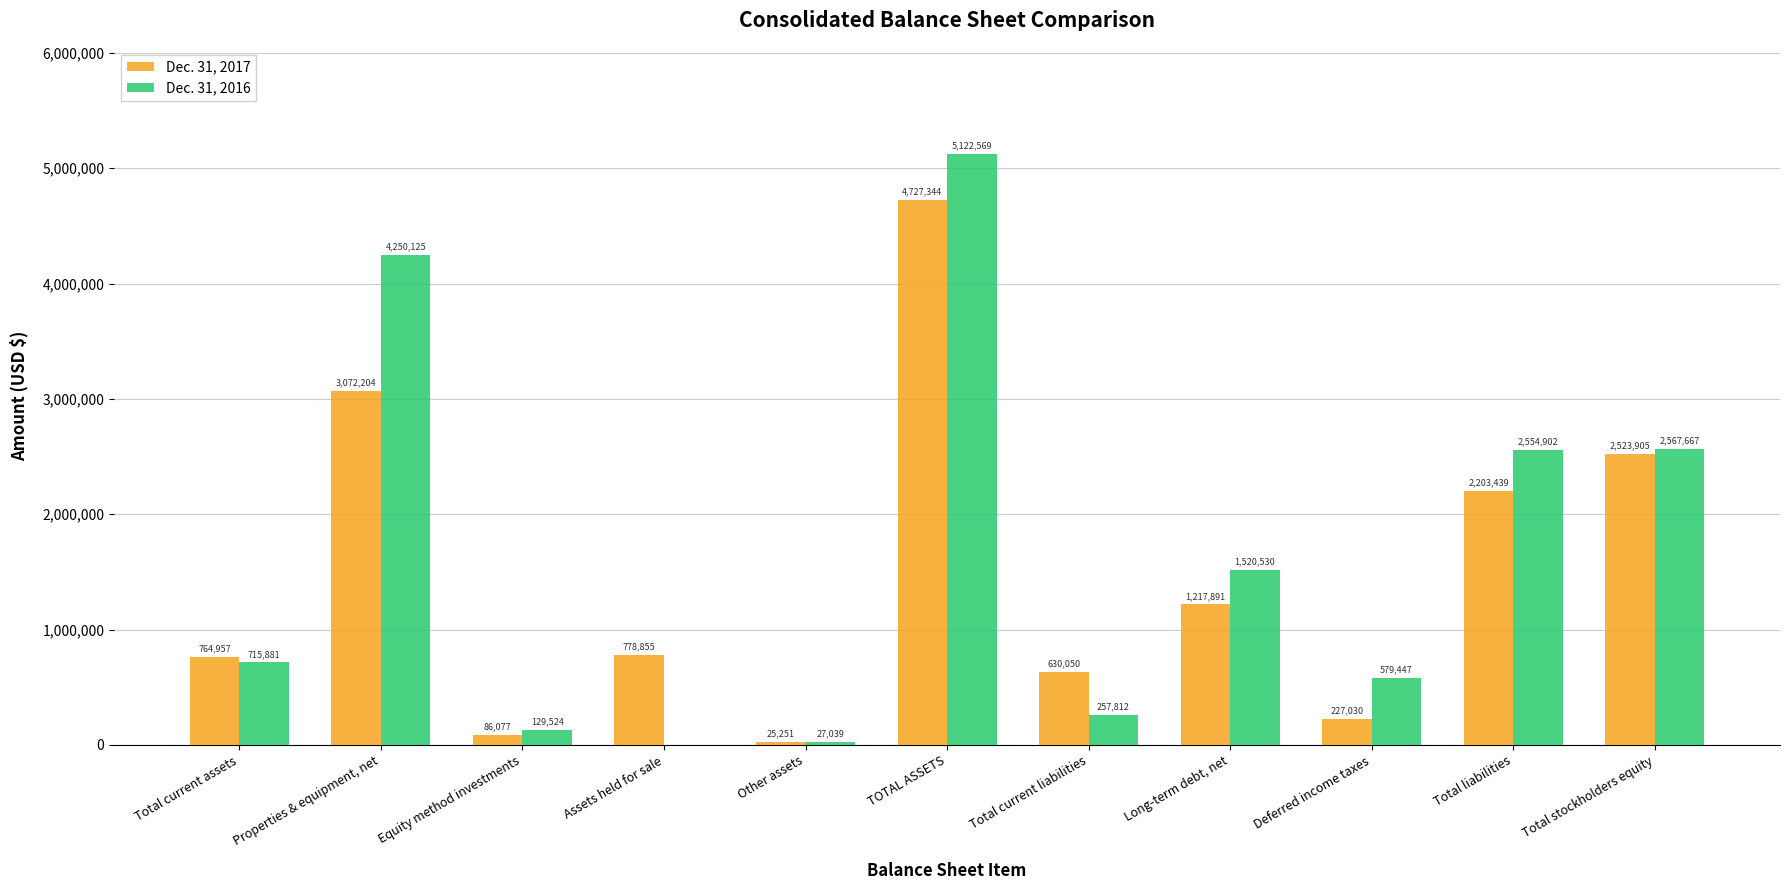

Which series changed the most between Total current assets and Deferred income taxes?

Dec. 31, 2017